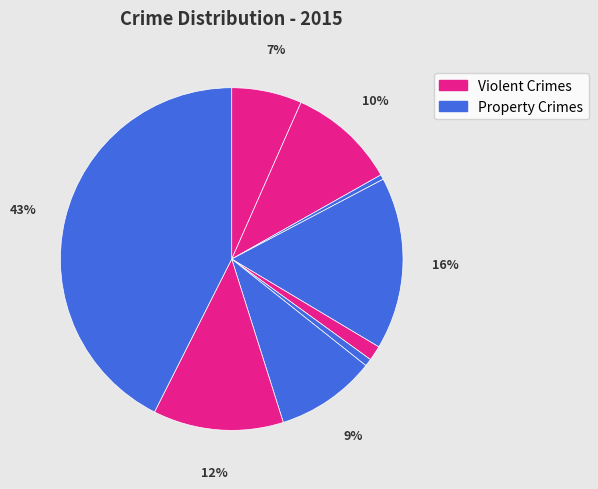

Count the number of slices in the pie.

9